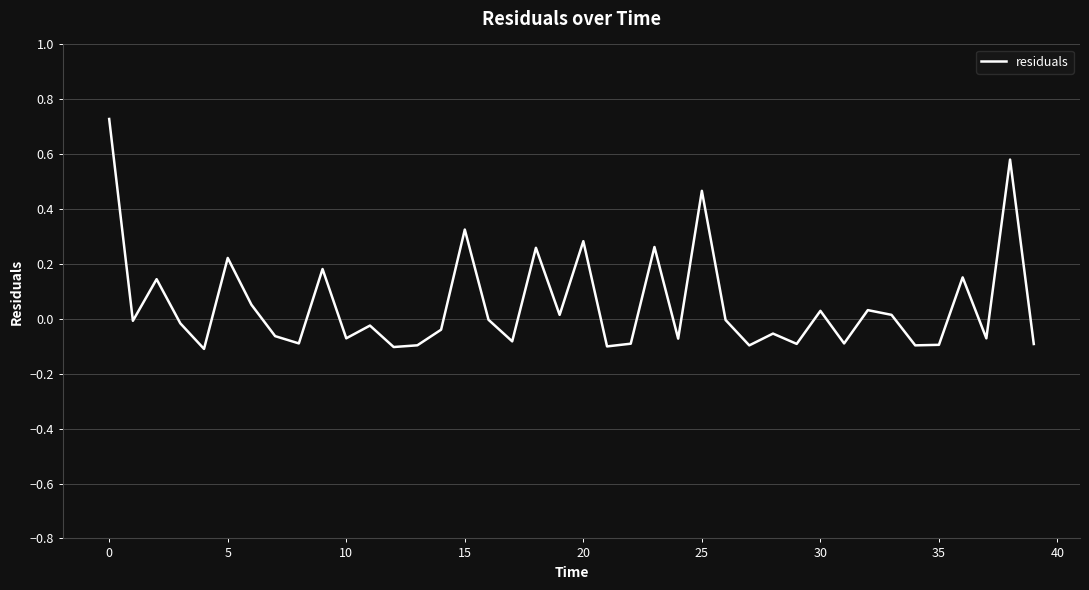

True or false: there are more than 1 points higher than both neighbors.

True